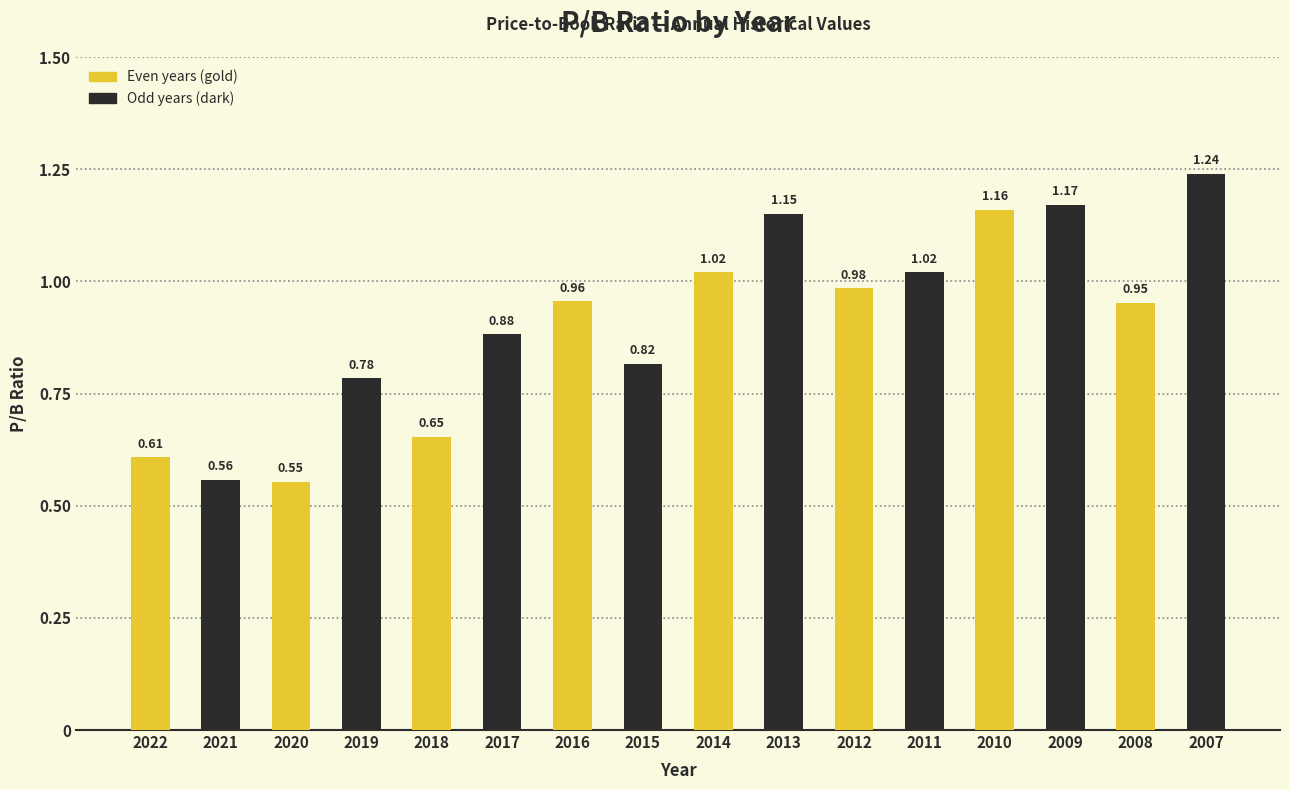

What is the sum of all values?

14.5